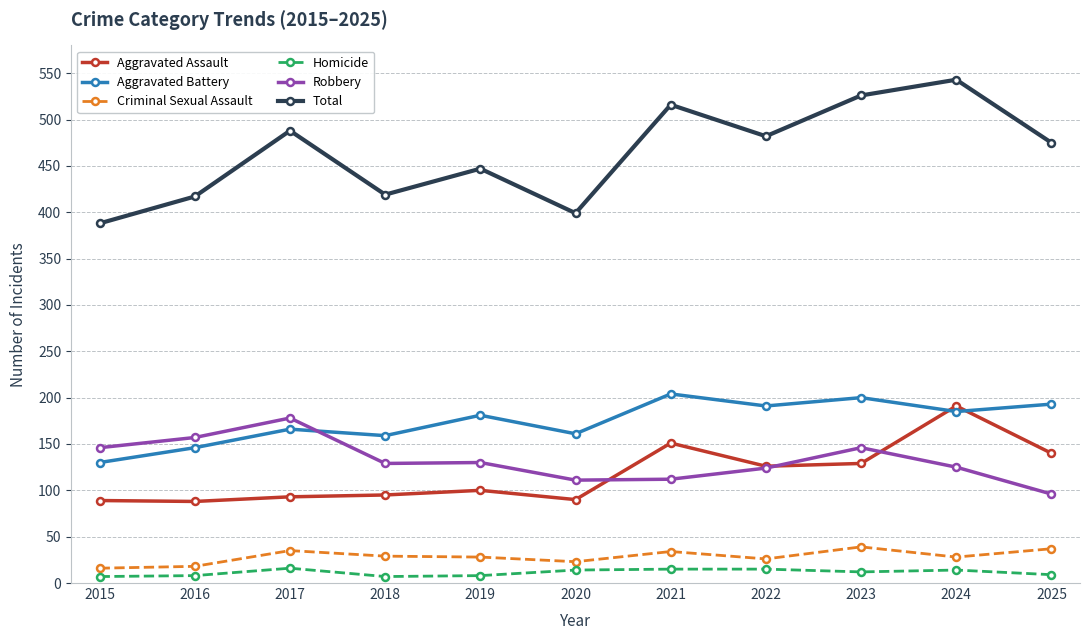

True or false: Homicide and Aggravated Assault intersect in this chart.

False